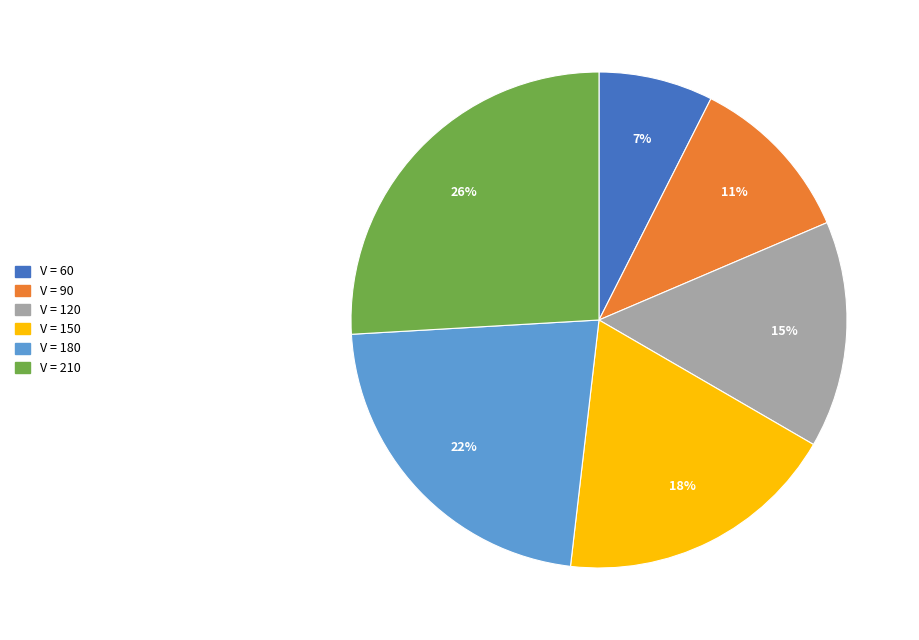

To the nearest percent, what is the average slice percentage?

17%